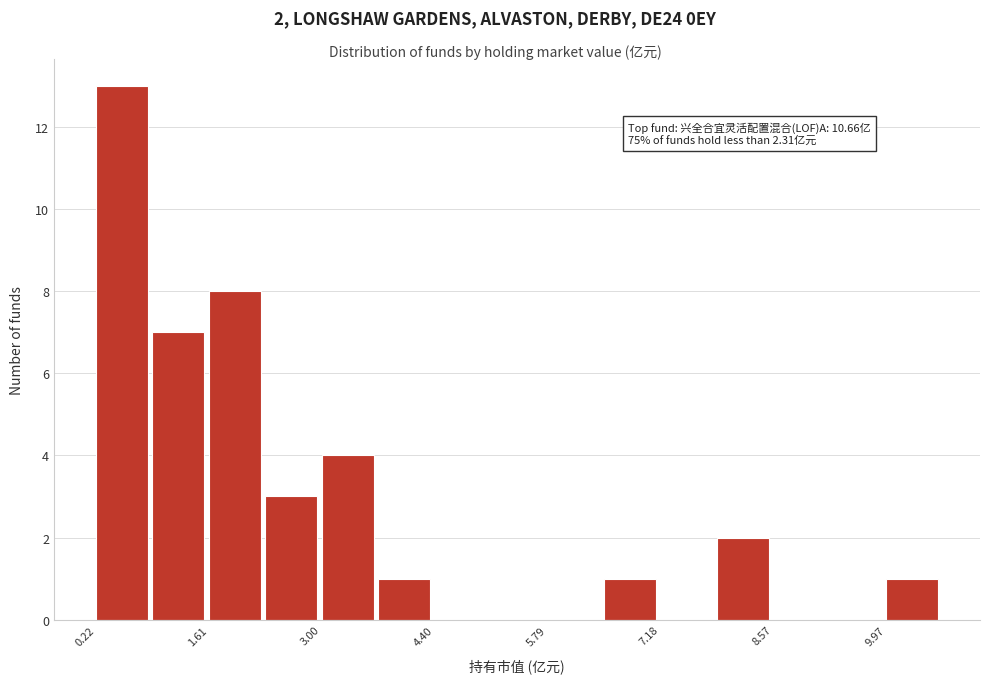

Read against the x-axis, roughly where is the centre of the tallest bar?

0.6